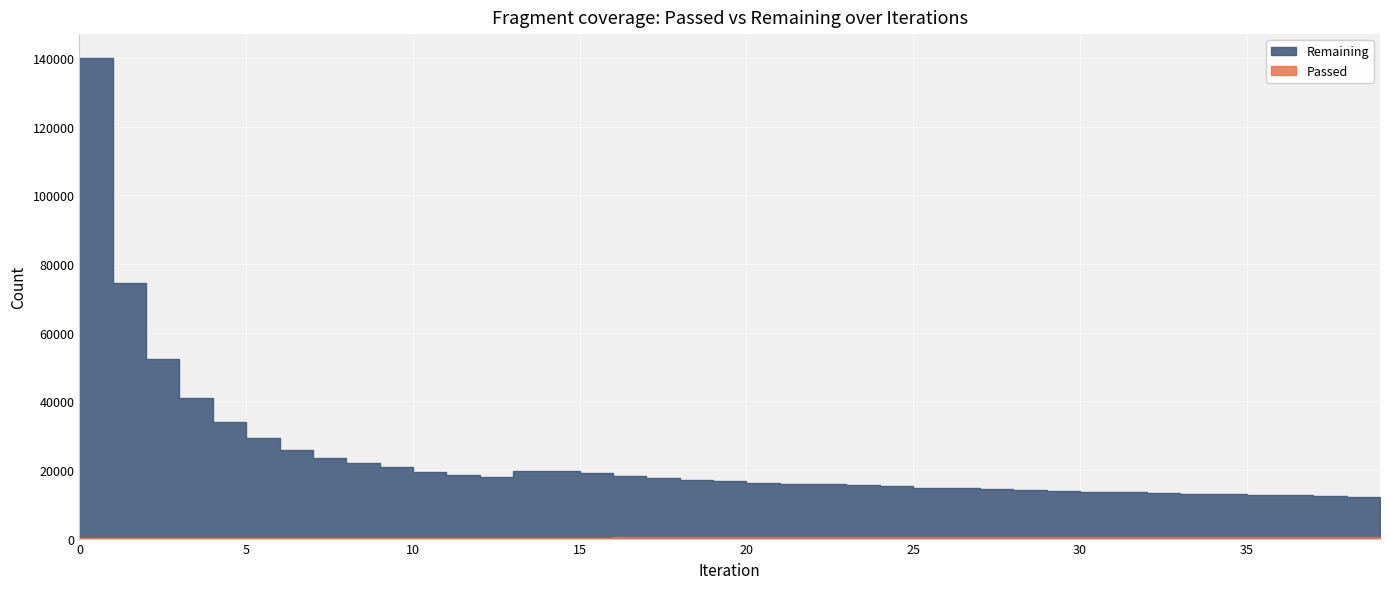

At 4, list the series in order from smallest to largest.

Passed, Remaining